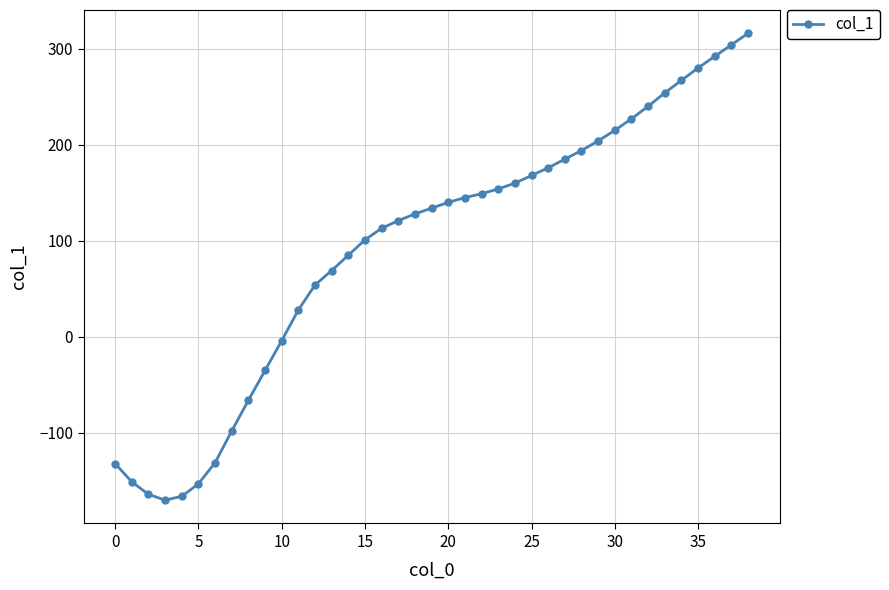

What is the difference between the maximum and minimum values?

486